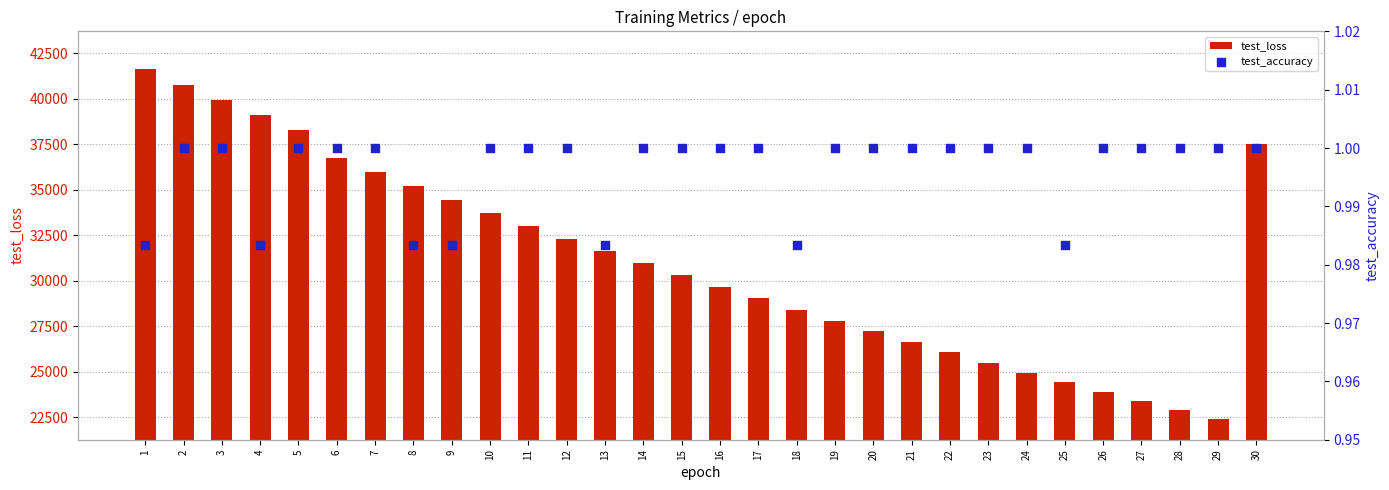

At how many categories does at least one series exceed 8845?

30